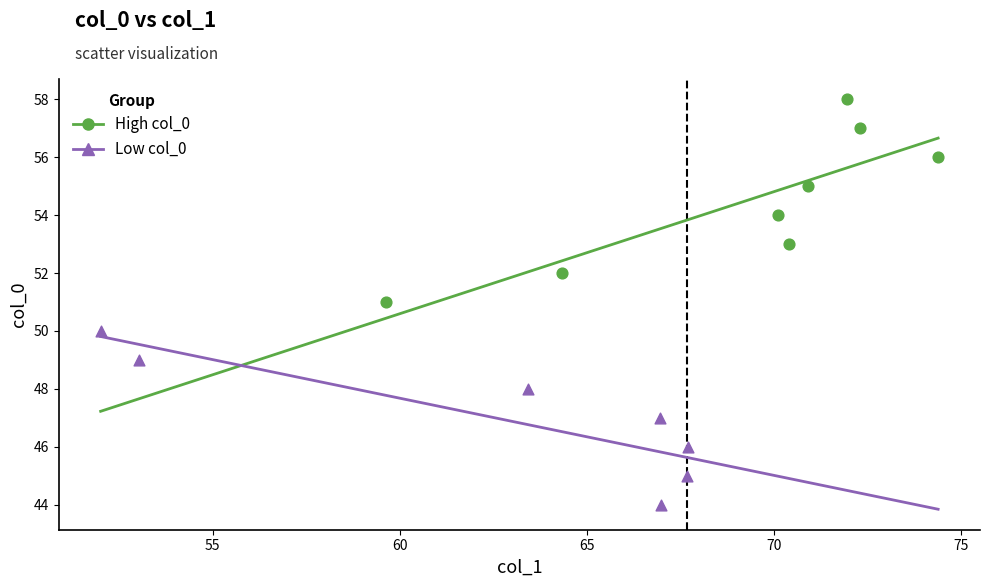

Which series has the largest Y range (max minus min)?

High col_0